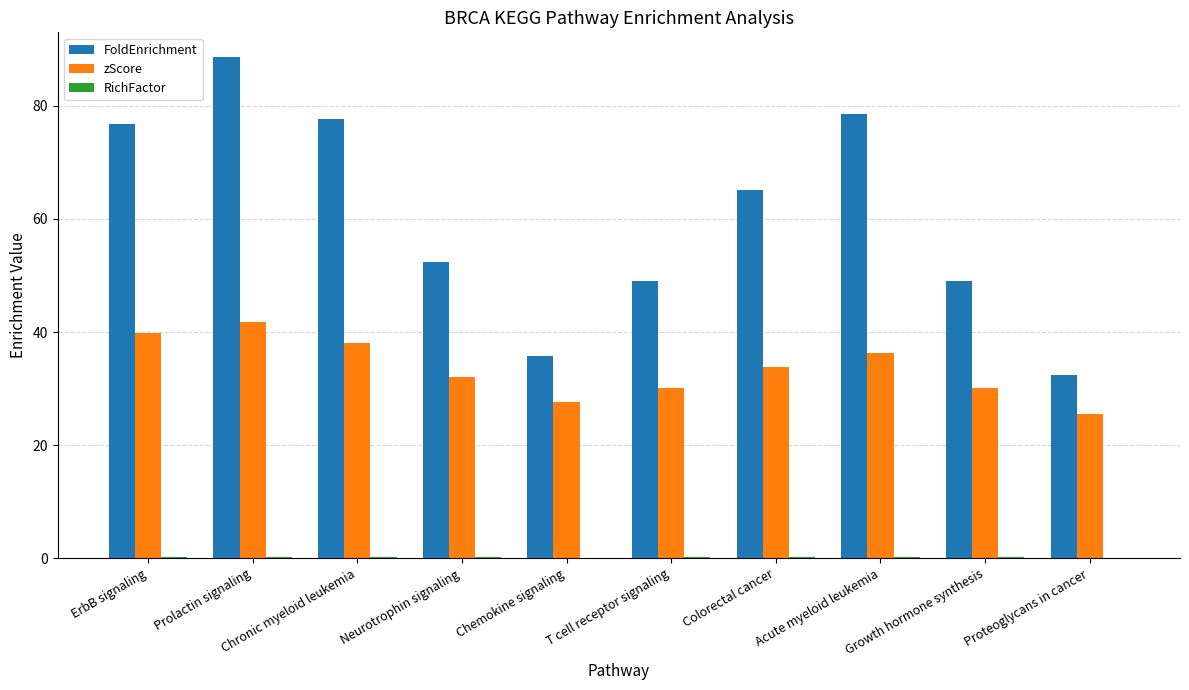

Which series has the largest total across all categories?

FoldEnrichment